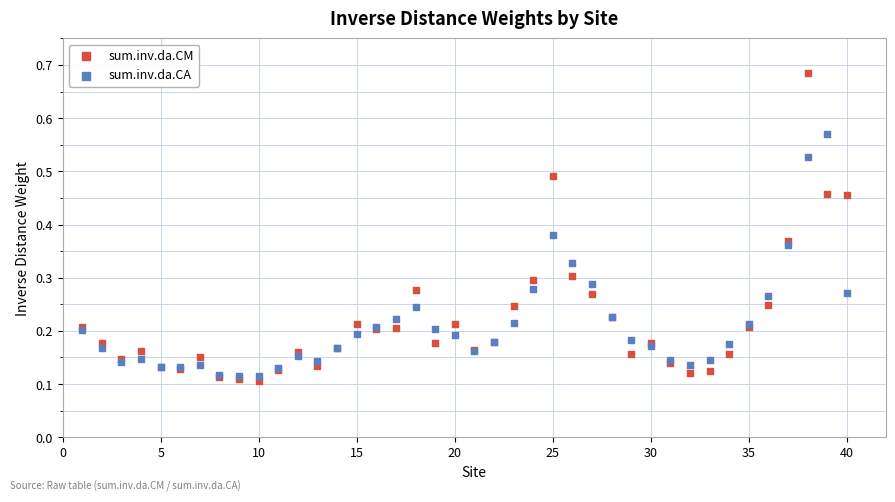

What are all the series names shown in the legend?

sum.inv.da.CM, sum.inv.da.CA